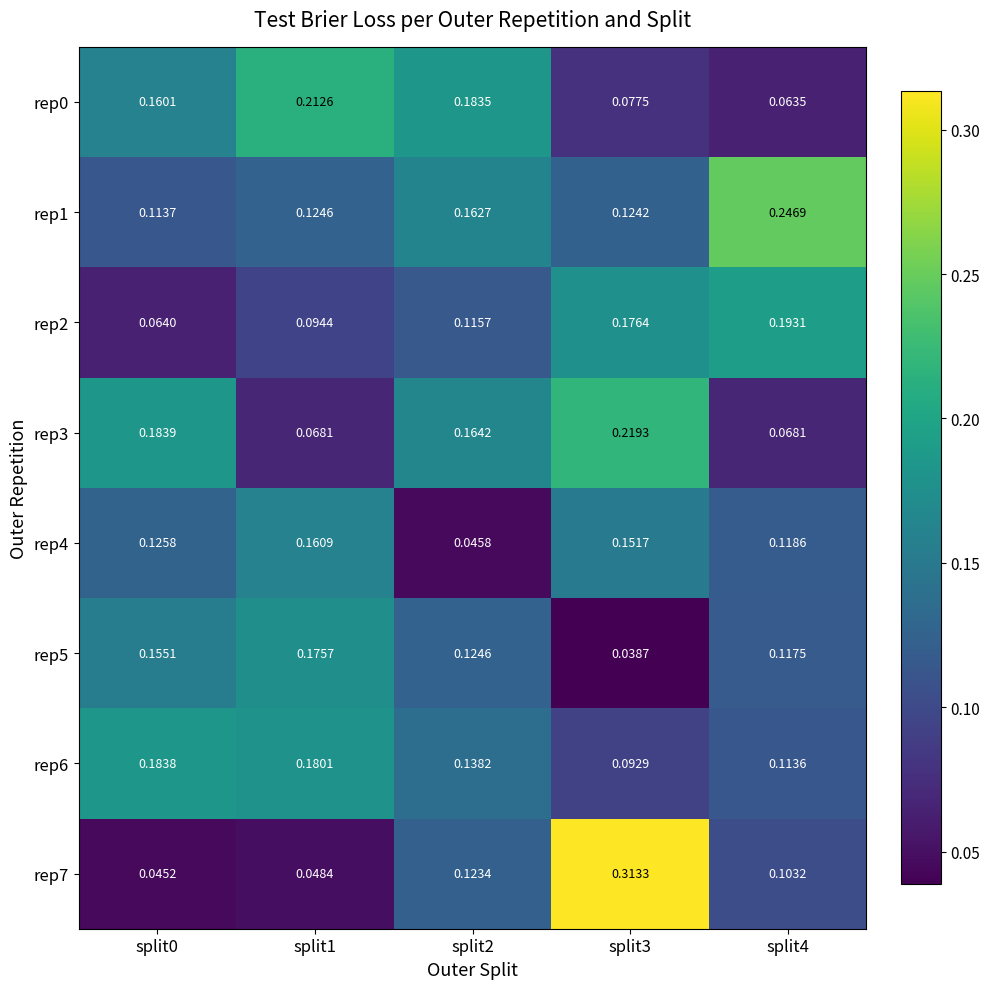

At which category is the sum across all series the highest?

split3